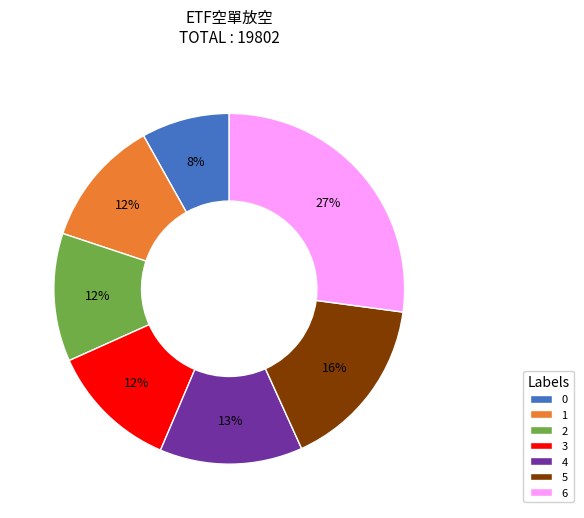

Is the sum of 4 and 1 greater than half?

No